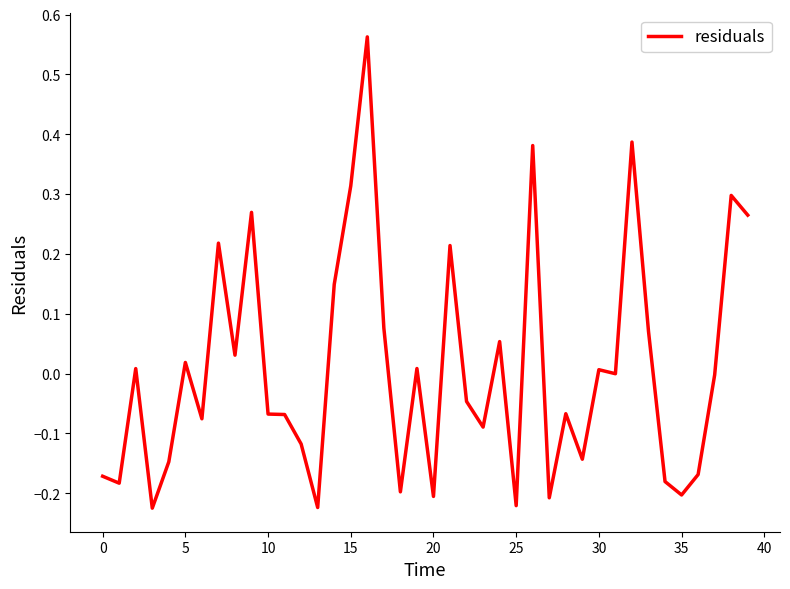

Does the chart have visible grid lines?

No